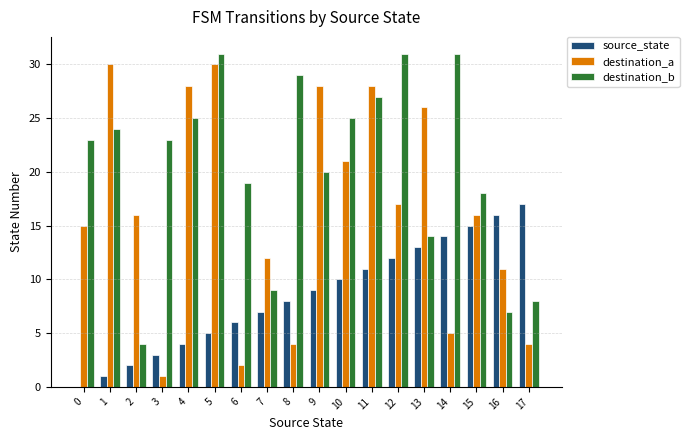

Are the bars horizontal?

No